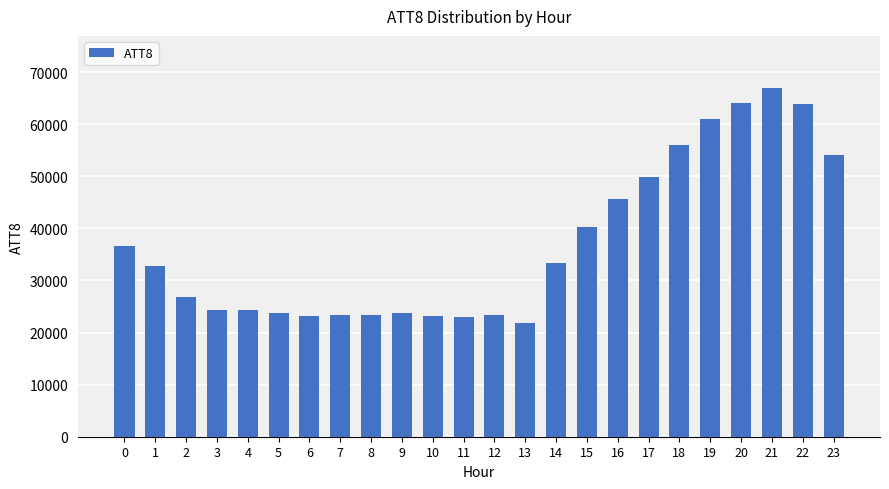

What is the change in value from 10 to 21?

+43800